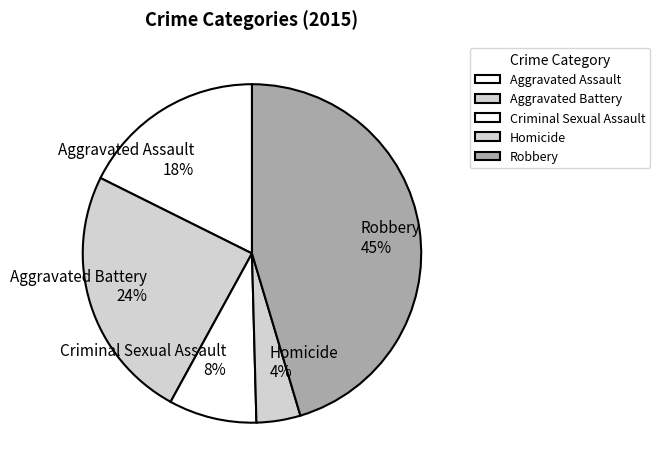

Which has a higher value, Criminal Sexual Assault or Aggravated Assault?

Aggravated Assault